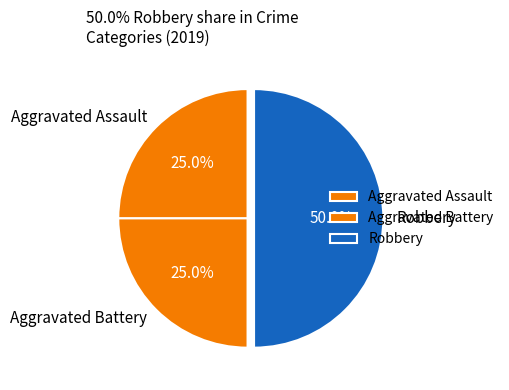

What percentage is NOT represented by Aggravated Battery?

75.0%